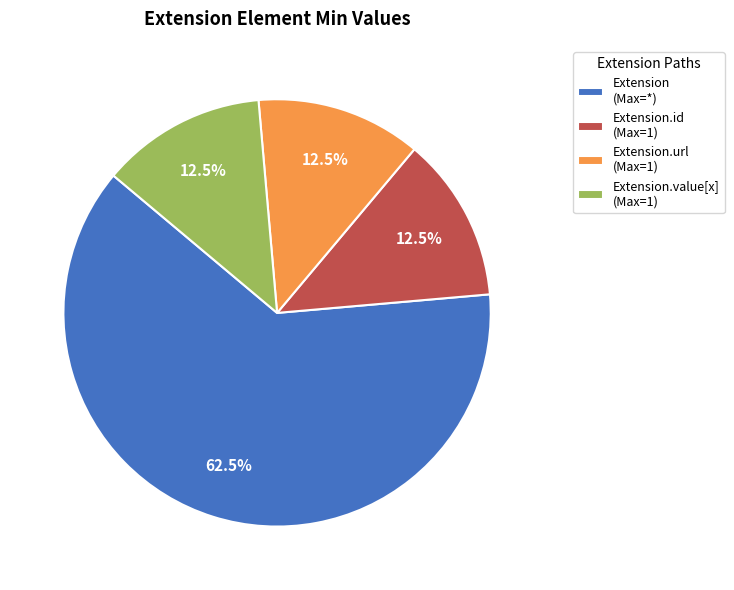

Which category has the biggest portion of the pie?

Extension (Max=*)